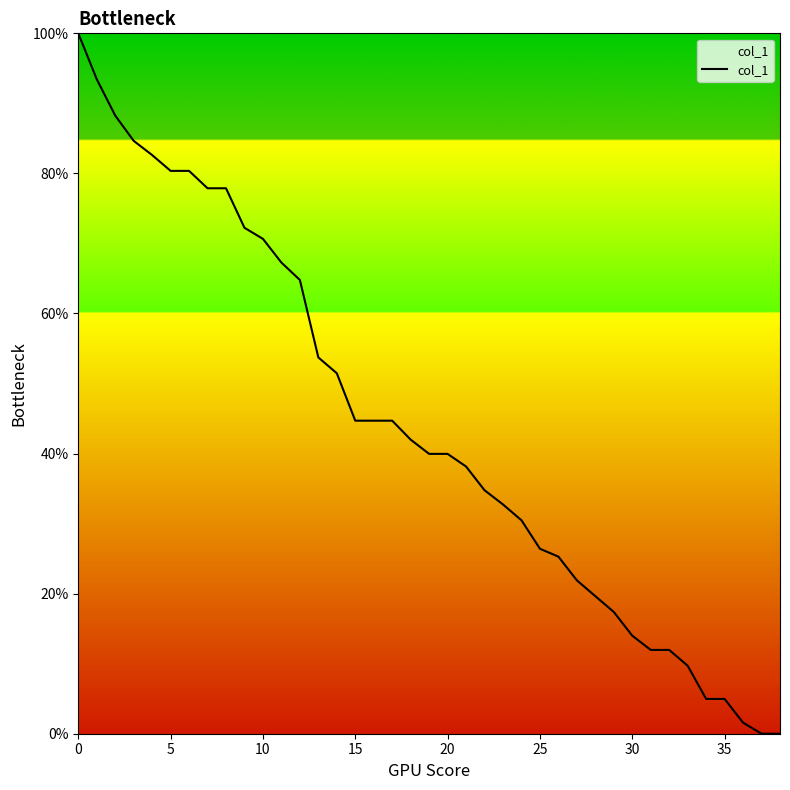

What is the difference between the maximum and minimum values?

100.0